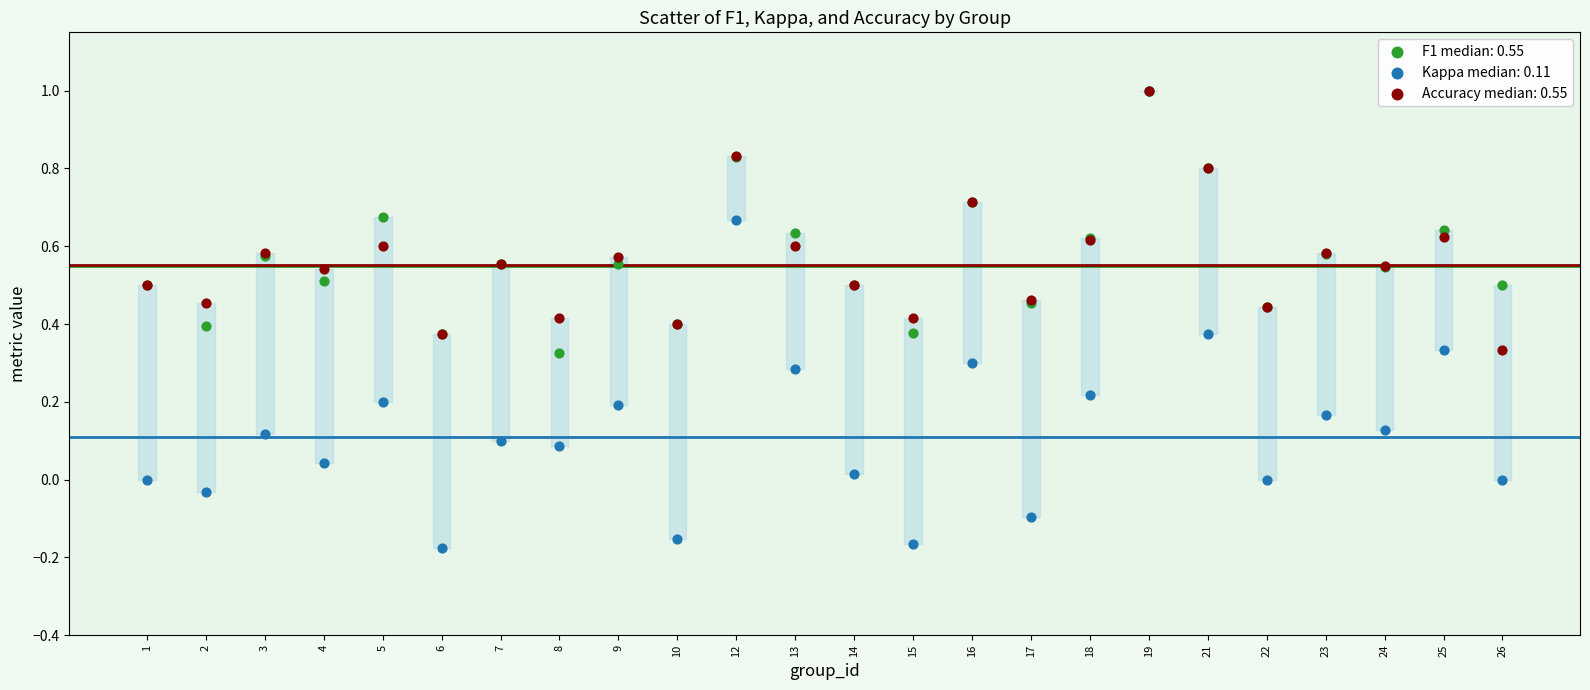

Which series reaches the minimum Y coordinate?

Kappa median: 0.11